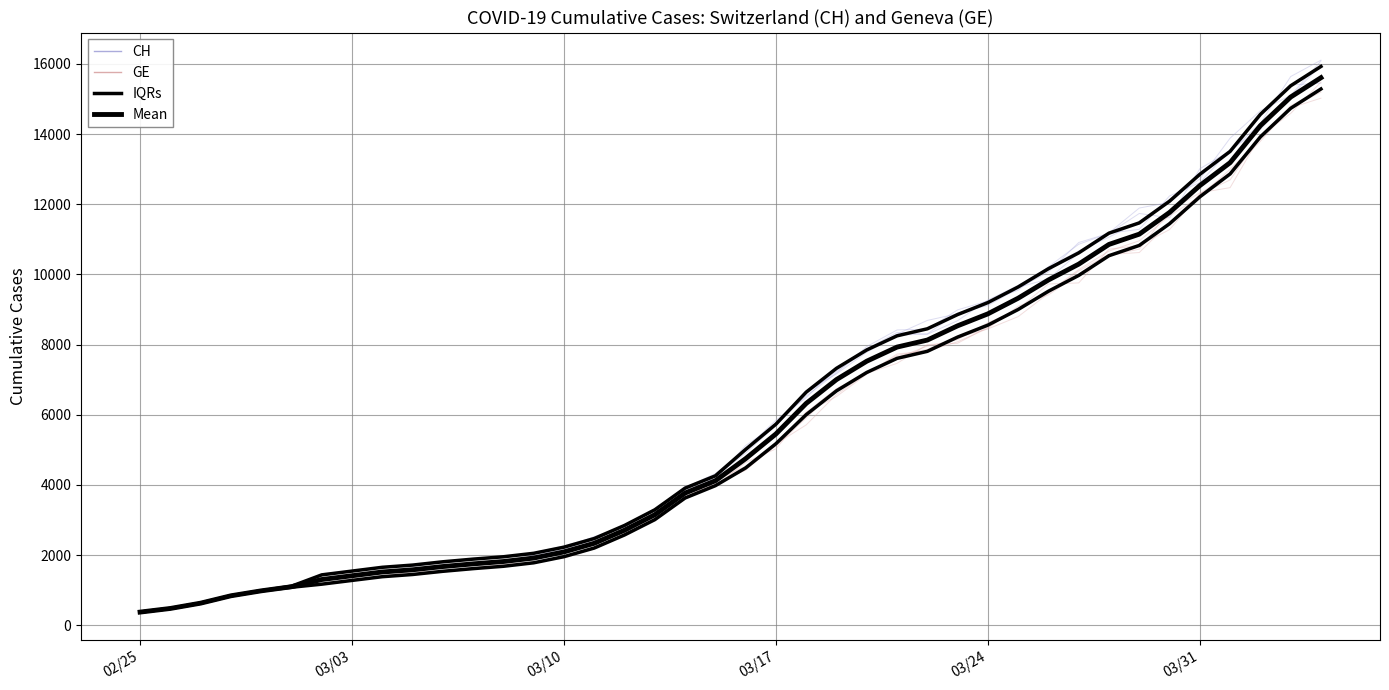

What is the sum of all GE values?

225656.0